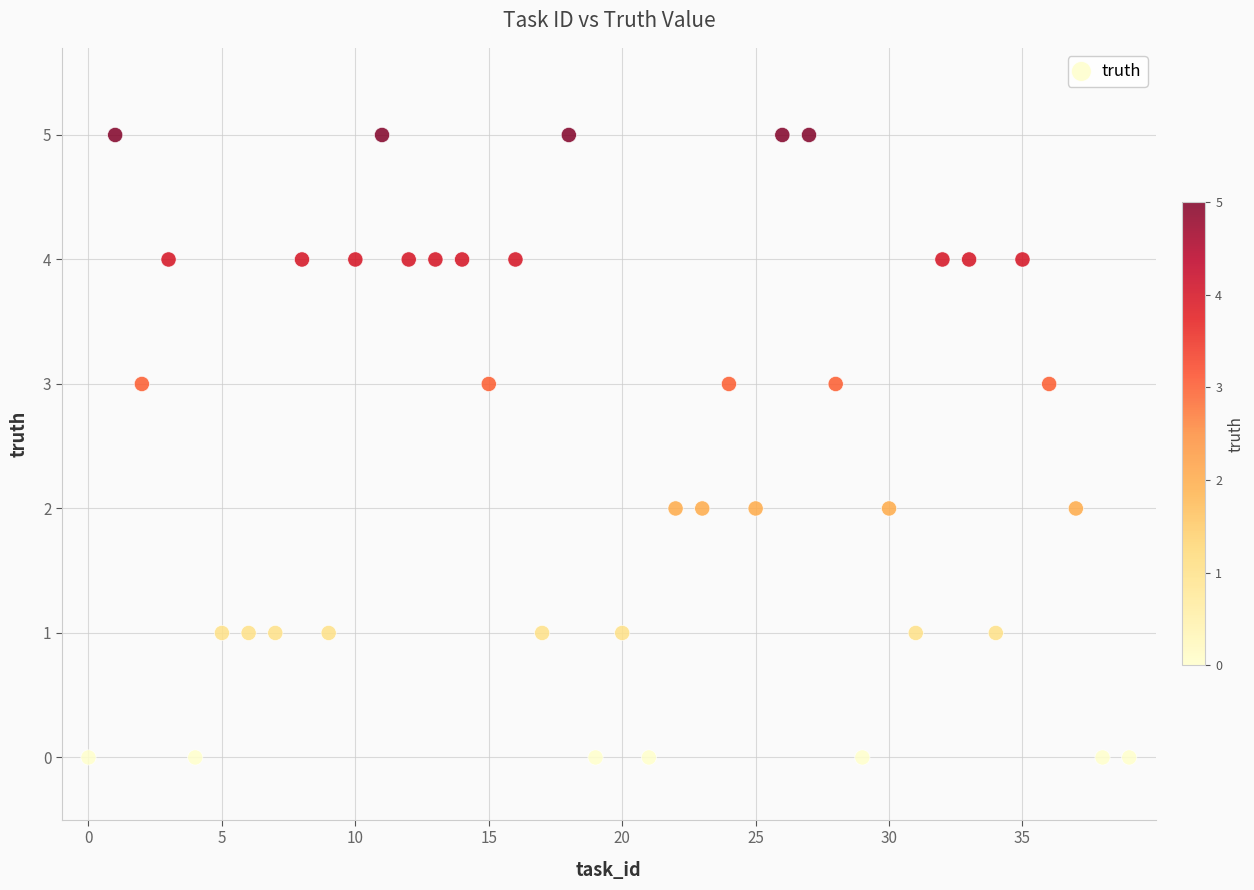

What is the range of Y values (max minus min)?

5